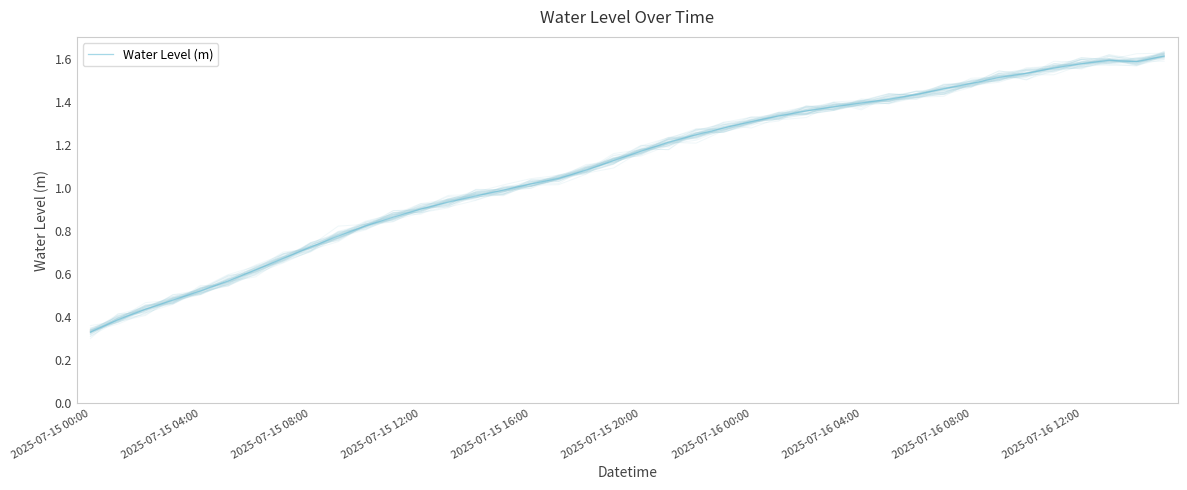

What is the value of the 13th point from the left?

0.9